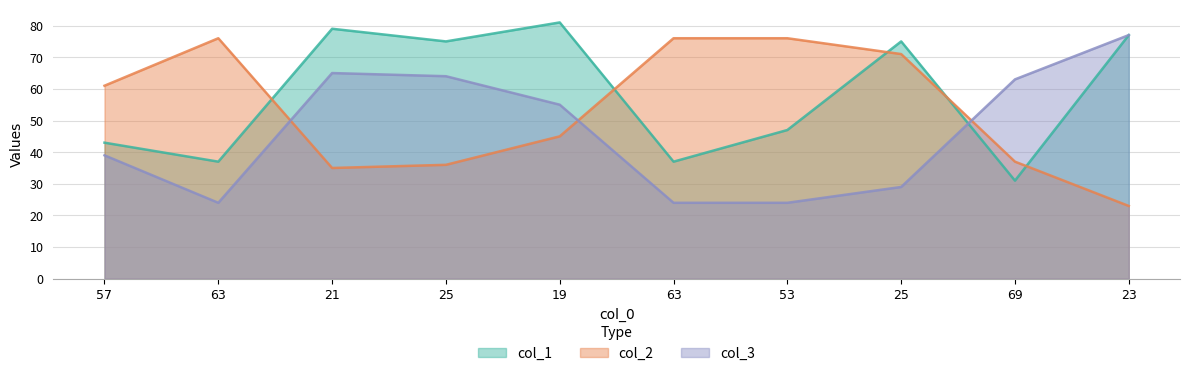

What are all the series names shown in the legend?

col_1, col_2, col_3